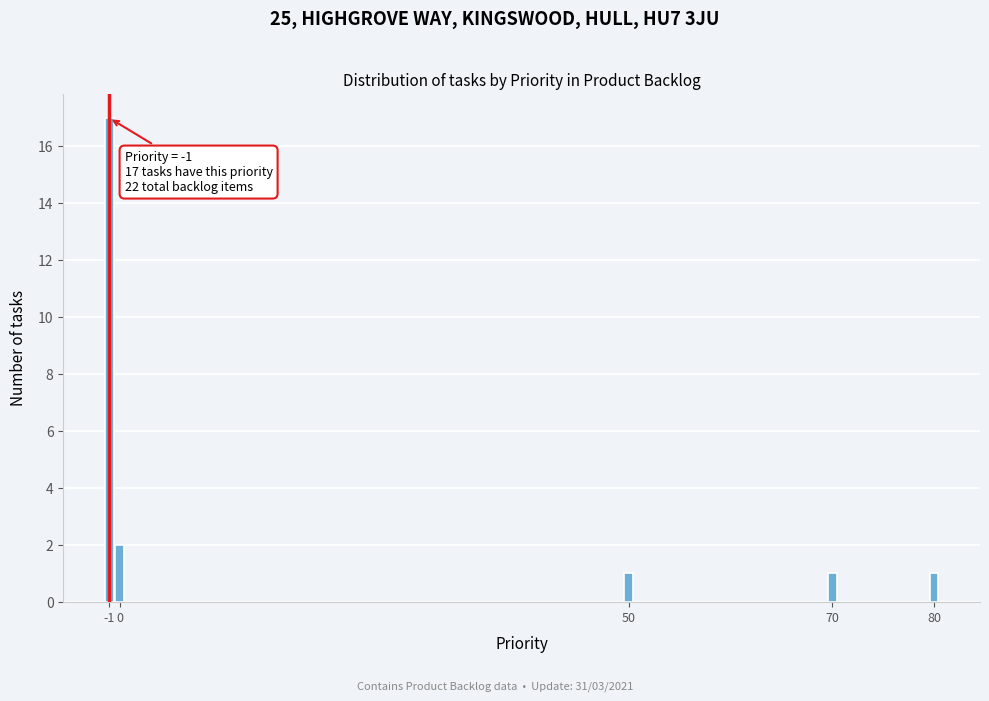

Reading left to right, extract all data points from this chart.

17	2	1	1	1